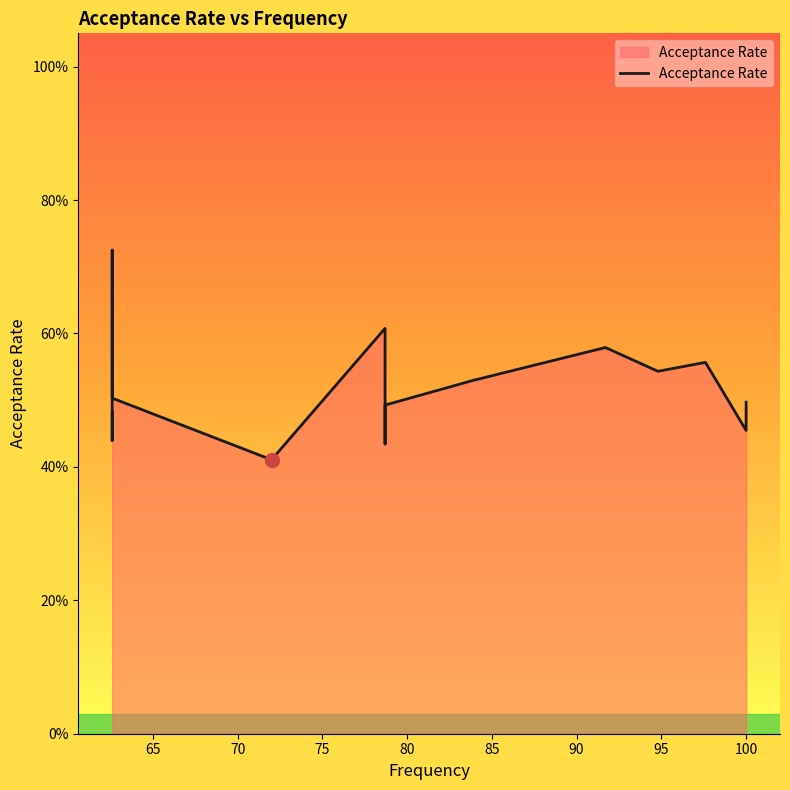

True or false: the data shows 0.7 at 70.

False